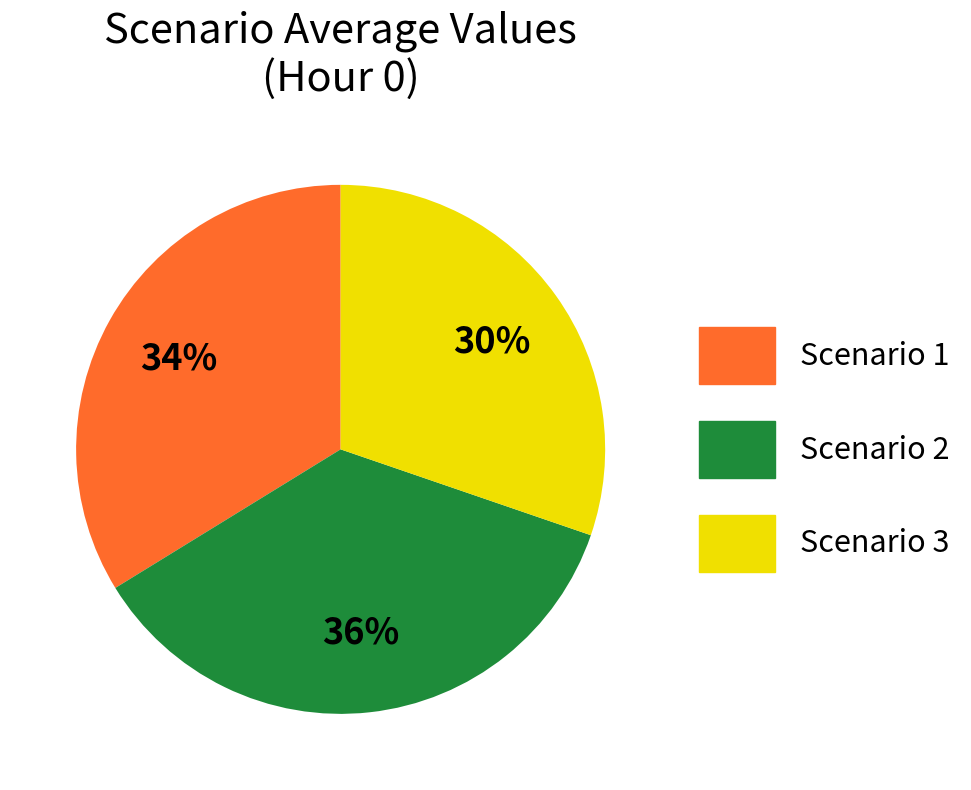

The Scenario 1 slice represents 34% of the pie. True or false?

True